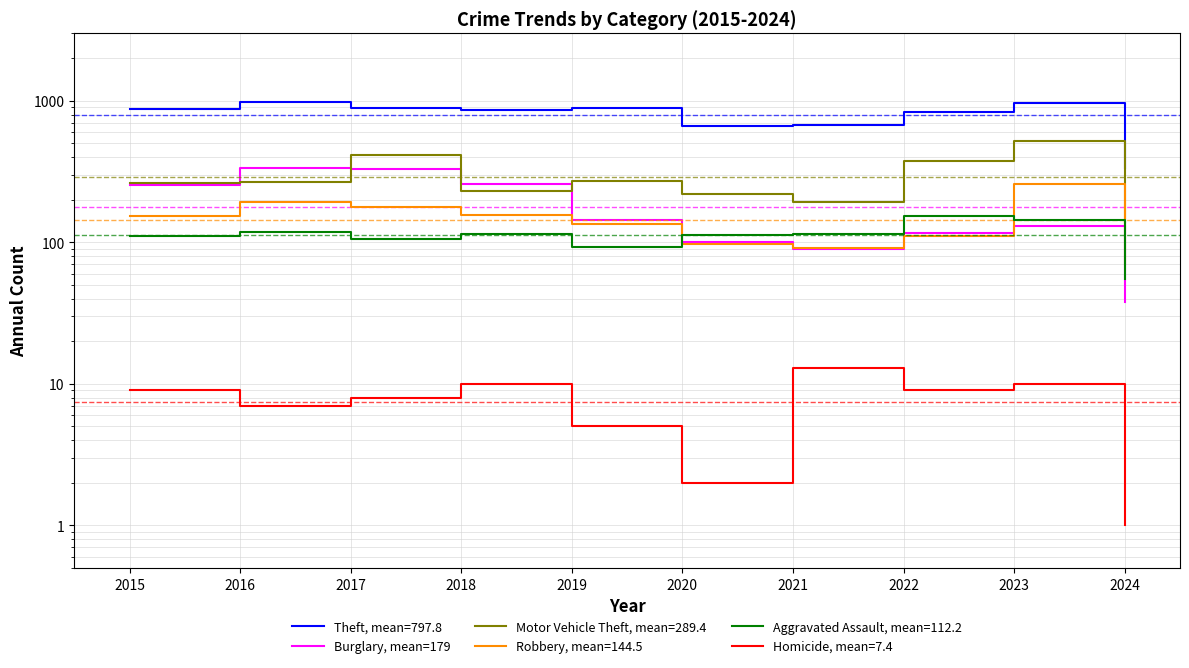

Where does the data first go above 143?

2015